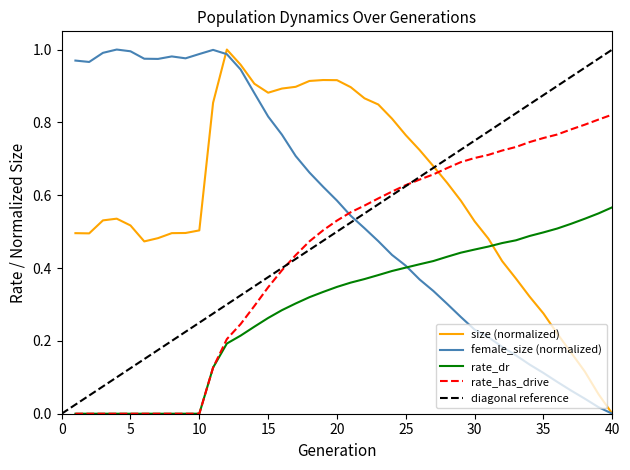

How many intersections are there between rate_dr and size (normalized)?

1